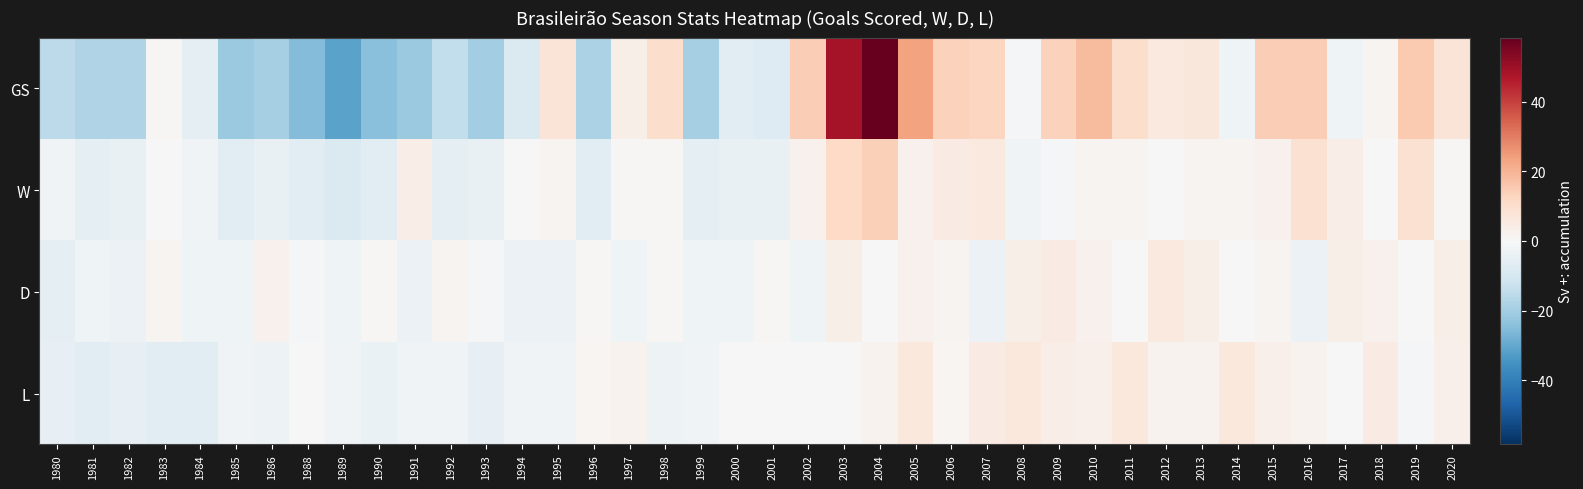

At which category does the chart reach its peak across all series?

2004